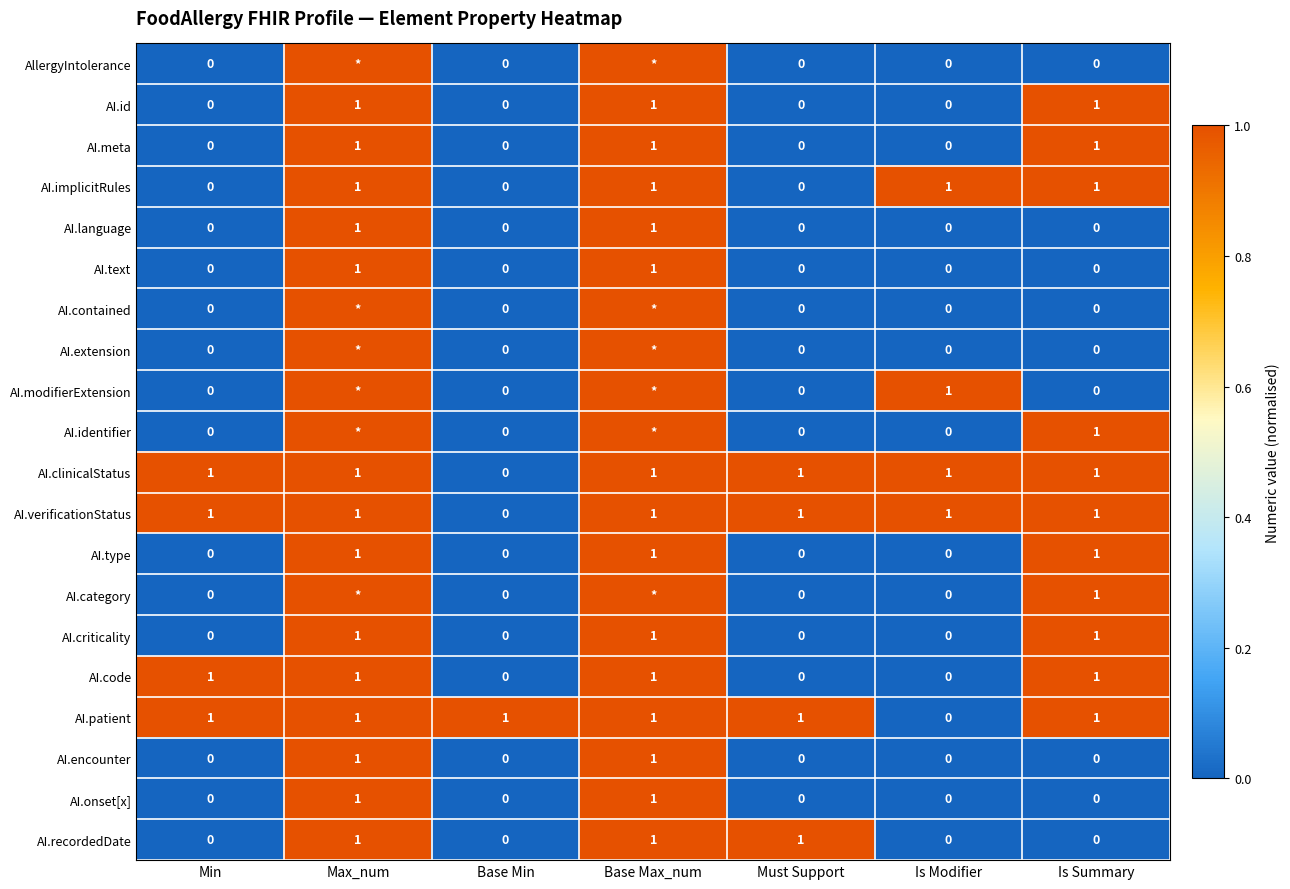

What is the difference between the second highest and minimum values in the AI.onset[x] series?

1